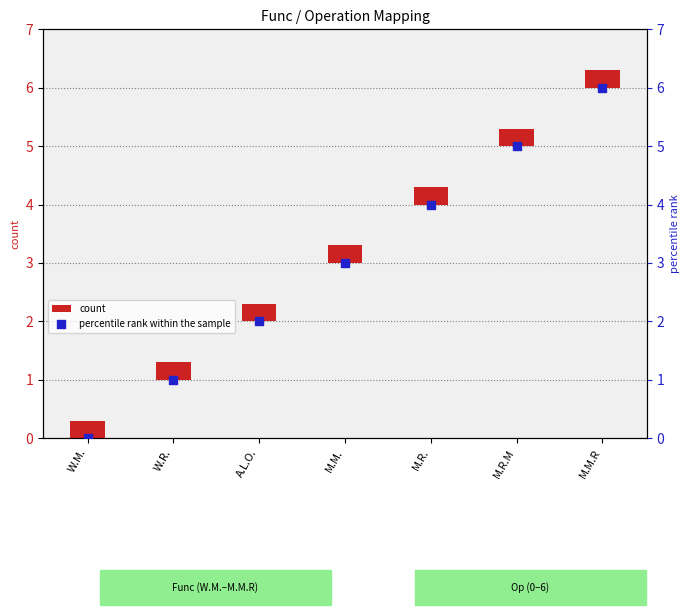

At how many categories does at least one series exceed 3?

3